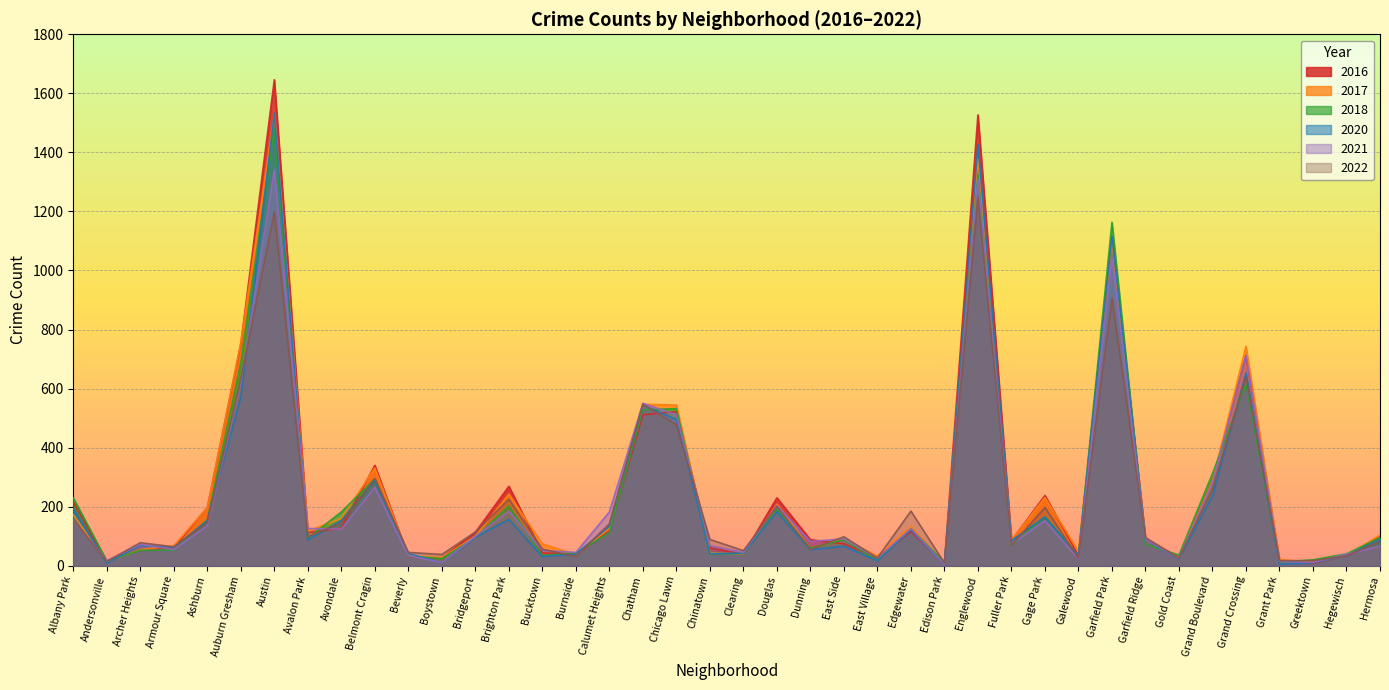

The 2021 series shows 22 at Galewood. True or false?

True